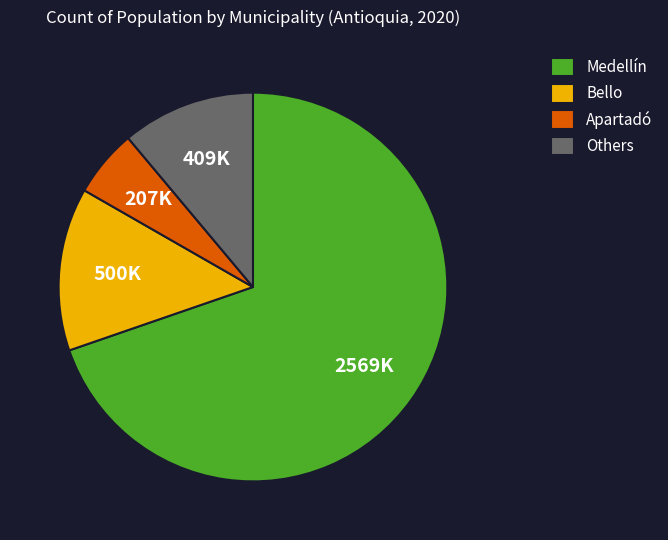

Rank the categories by value from lowest to highest.

Apartadó, Others, Bello, Medellín